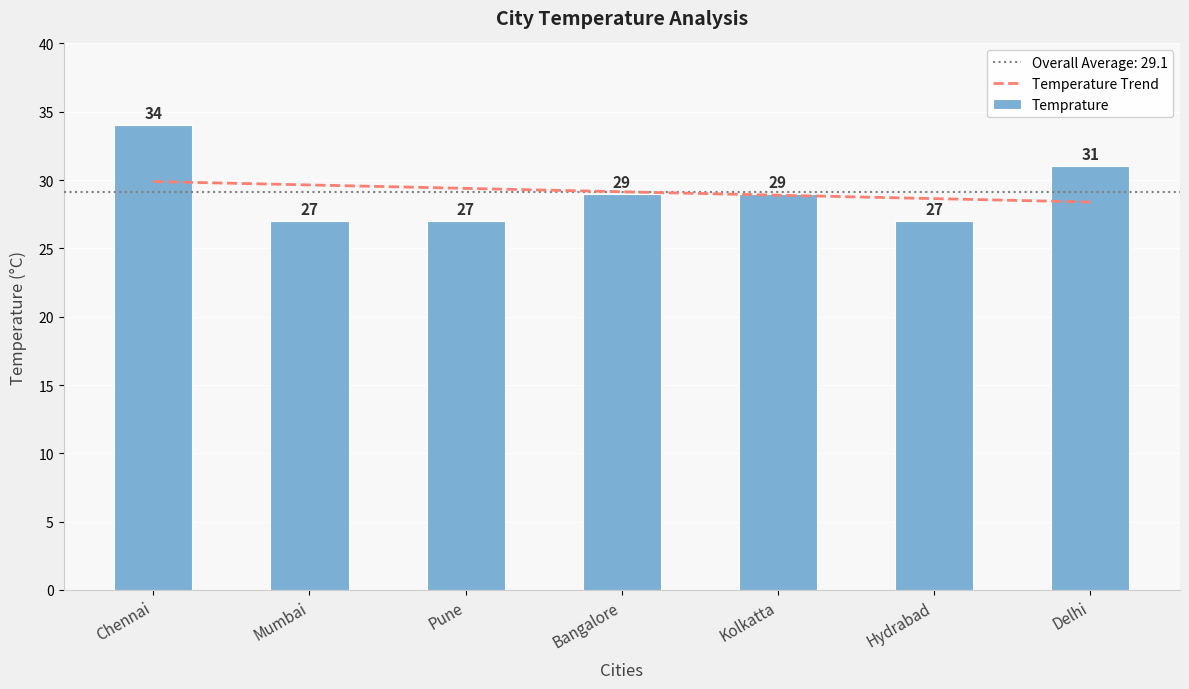

Reading right to left, what are all the values shown in this chart?

Temperature Trend: Delhi=28.4	Hydrabad=28.6	Kolkatta=28.9	Bangalore=29.1	Pune=29.4	Mumbai=29.6	Chennai=29.9
Temprature: Delhi=31.0	Hydrabad=27.0	Kolkatta=29.0	Bangalore=29.0	Pune=27.0	Mumbai=27.0	Chennai=34.0